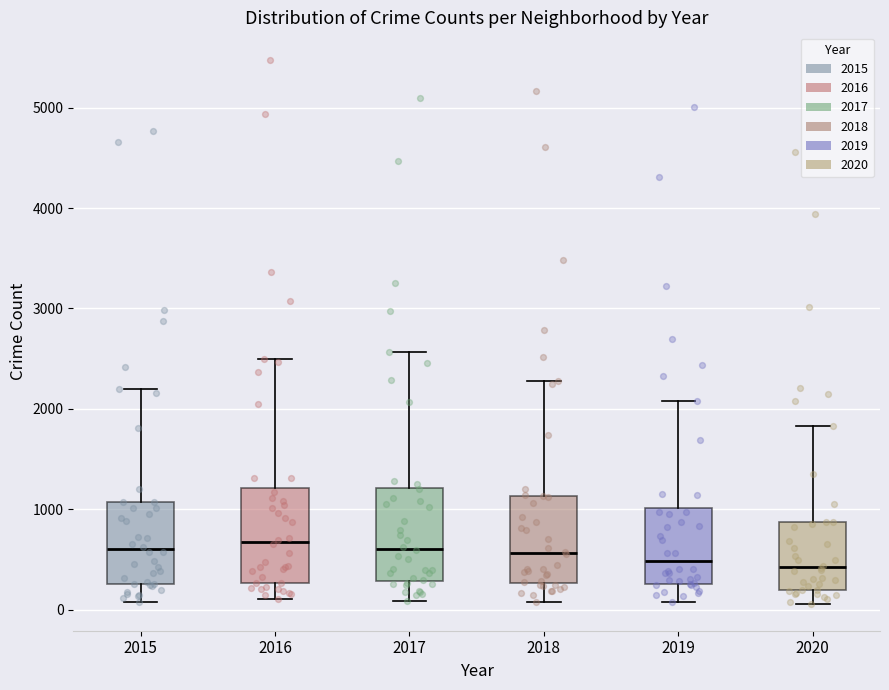

Reading left to right, transcribe this box plot: for each box, give where its median line is, the range the box spans, and where its two whiskers end, as read against the y-axis. The values are not printed on the chart, so give them approximately, as read against the axis.

2015: median 600, box 300 to 1100, whiskers 100 to 2200
2016: median 700, box 300 to 1200, whiskers 100 to 2500
2017: median 600, box 300 to 1200, whiskers 100 to 2600
2018: median 600, box 300 to 1100, whiskers 100 to 2300
2019: median 500, box 300 to 1000, whiskers 100 to 2100
2020: median 400, box 200 to 900, whiskers 100 to 1800